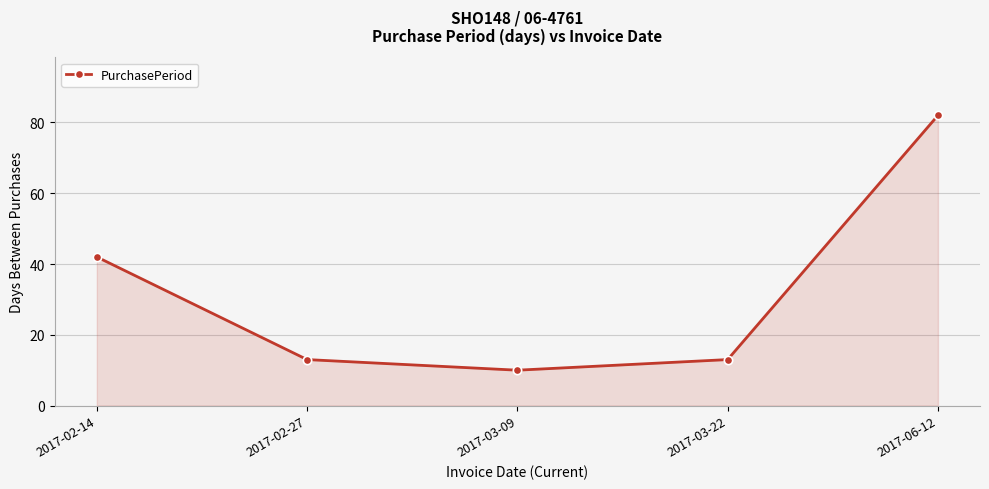

How many data points does each series have?

5